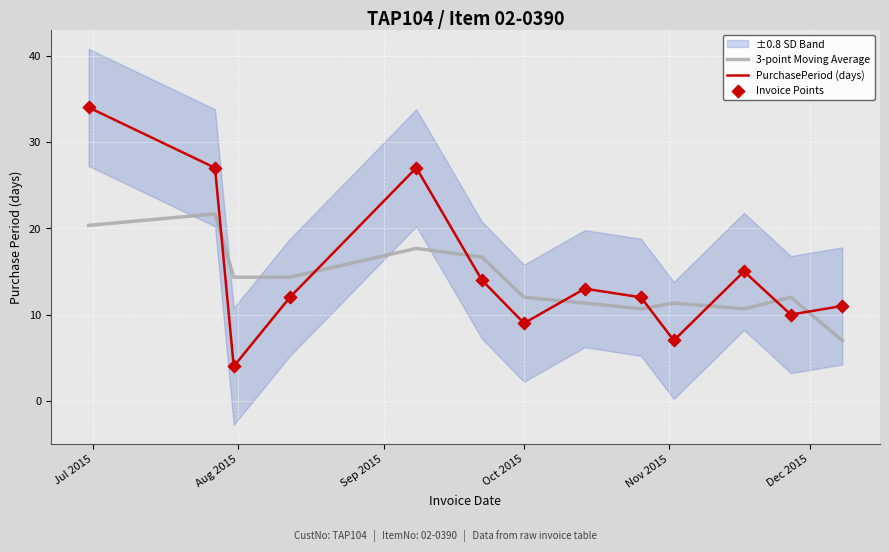

What is the highest value of the PurchasePeriod (days) series?

34.0